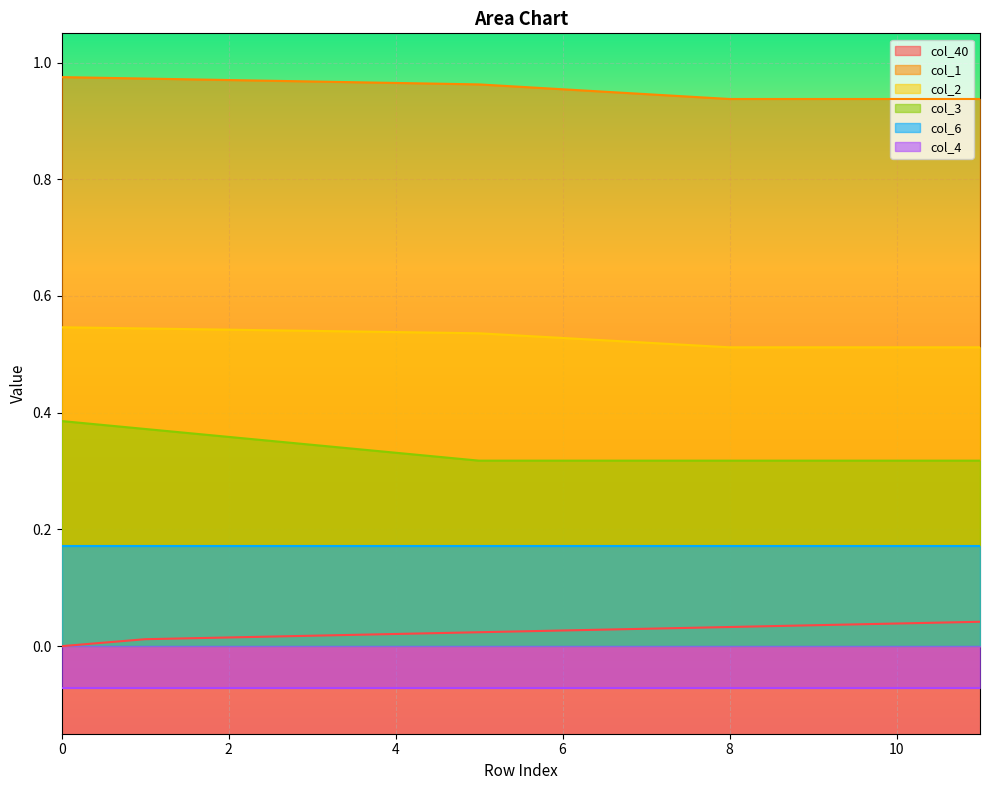

Is the value of col_40 at 6 greater than the value of col_3 at 0?

No